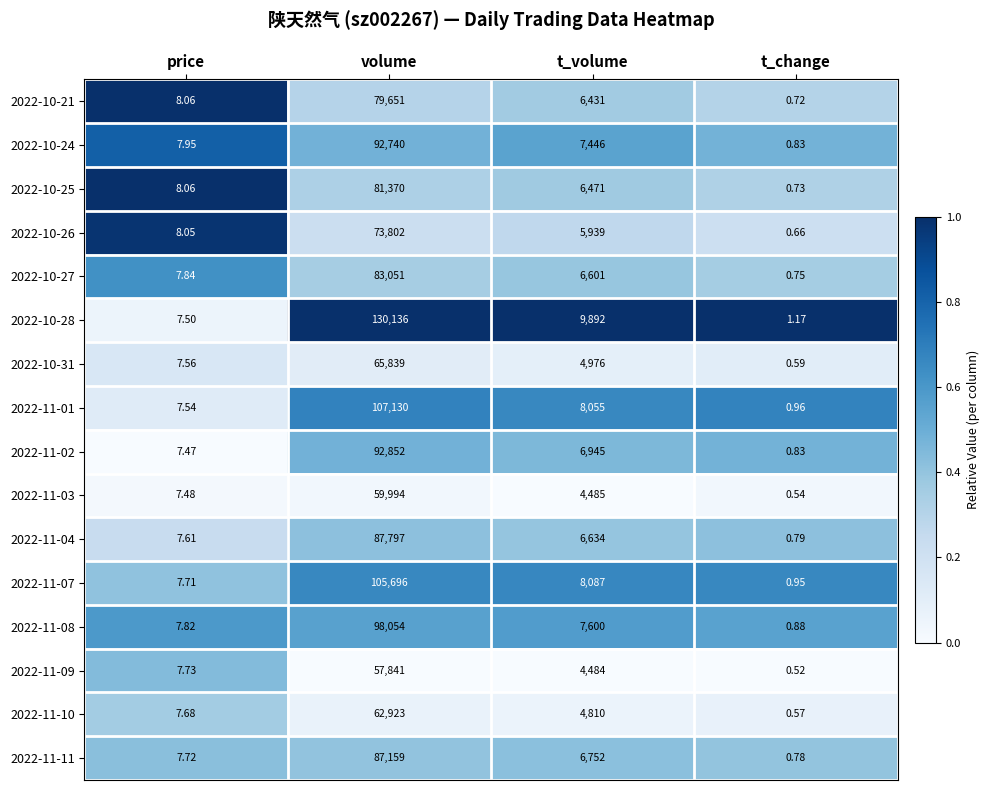

At which label is 2022-10-21 closest to 39825?

t_volume